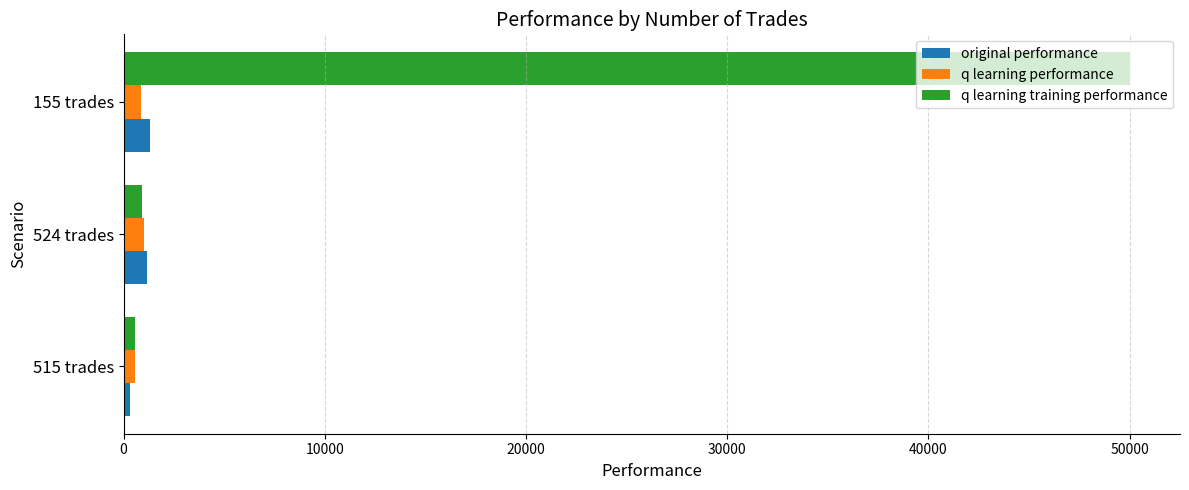

What is the lowest value of the original performance series?

344.1